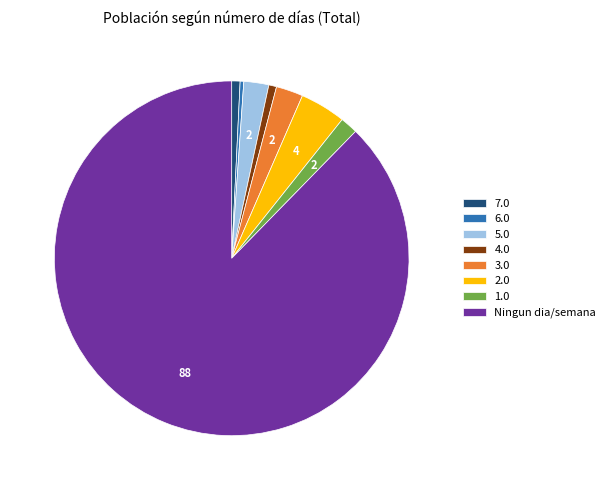

Is it true that 3.0 is 2% of the pie?

True